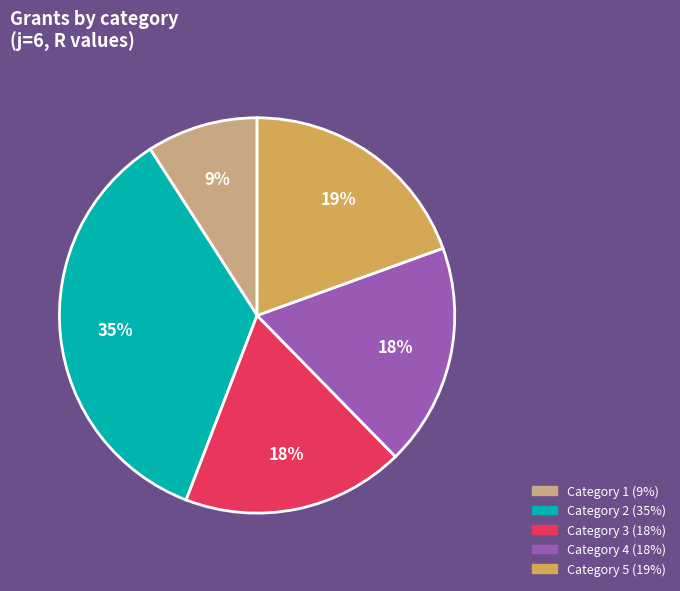

To the nearest percent, what is the average slice percentage?

20%